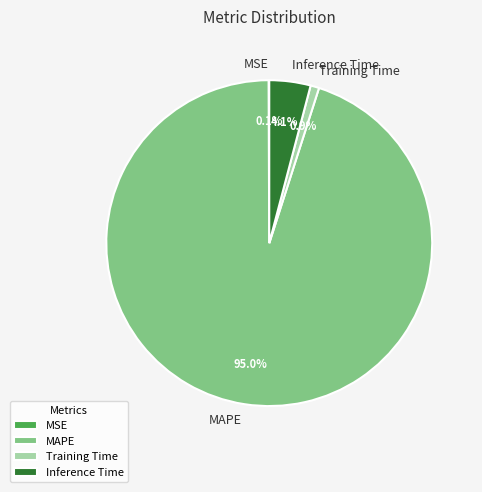

What percentage do MAPE and Training Time together represent?

95.8%